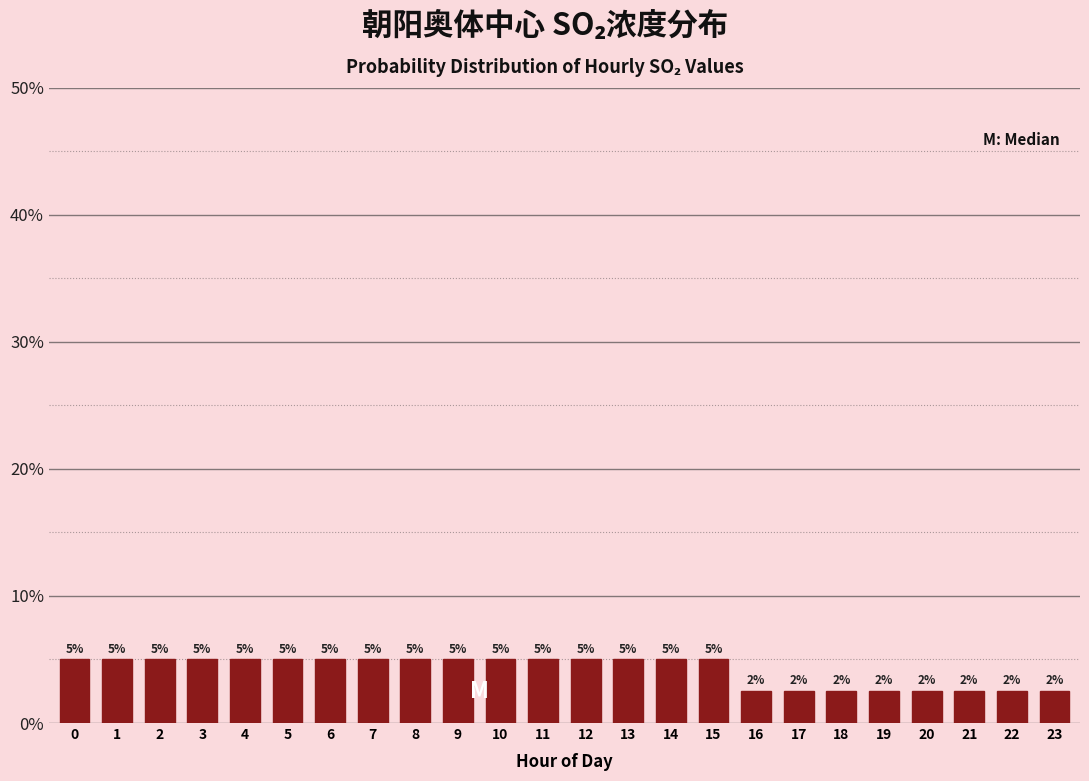

What is the value of the 20th bar from the left?

2.5